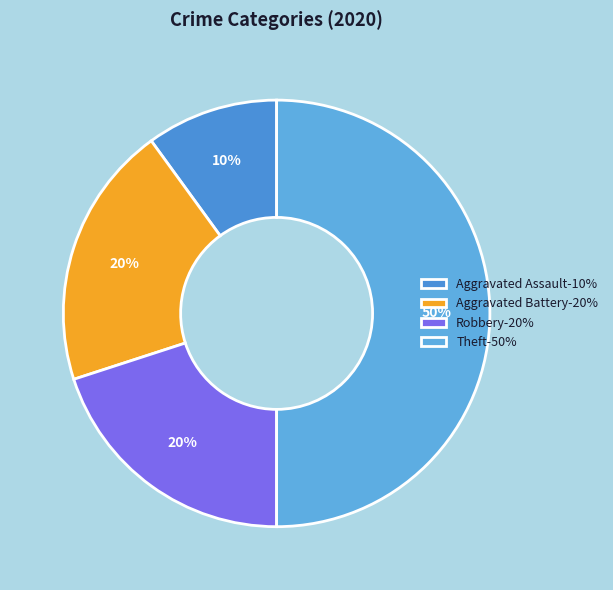

How many segments does this pie chart have?

4